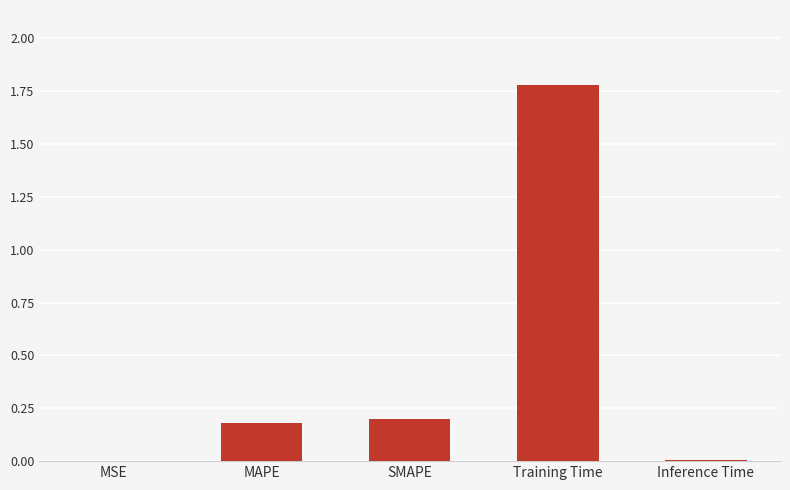

What is the greatest value displayed?

1.8